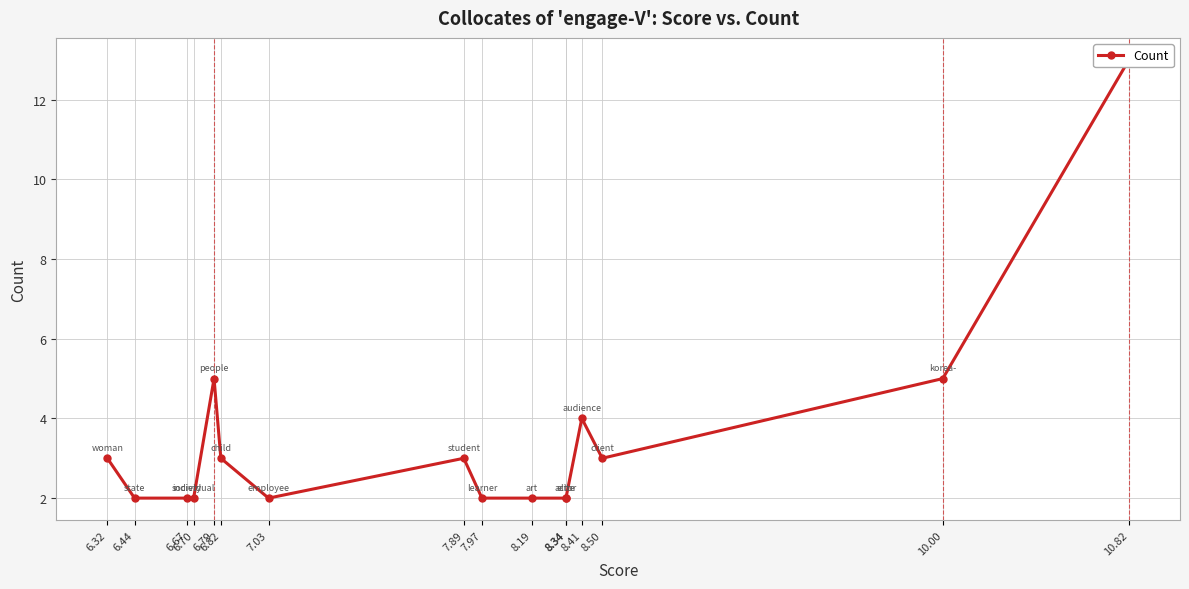

List the labels in order of value, largest first.

10.82, 10.00, 6.79, 8.41, 8.50, 7.89, 6.82, 6.32, 8.34, 8.34, 8.19, 7.97, 7.03, 6.70, 6.67, 6.44